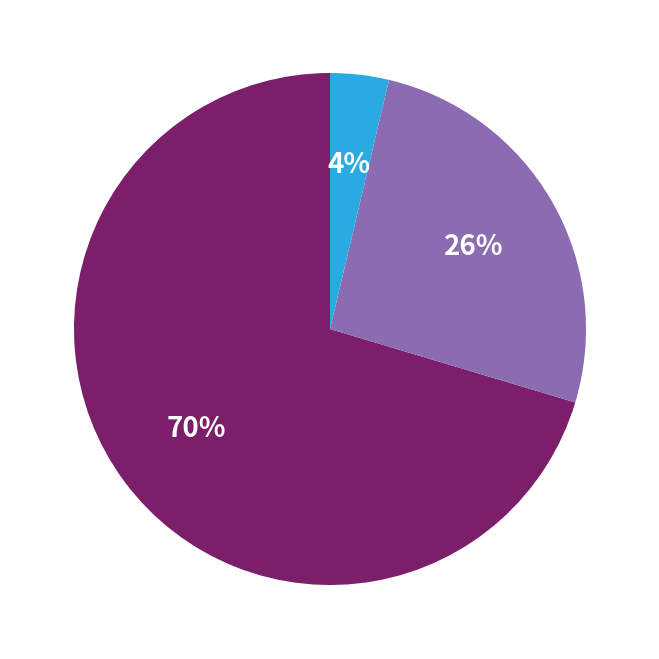

To the nearest percent, what is the average slice percentage?

33%